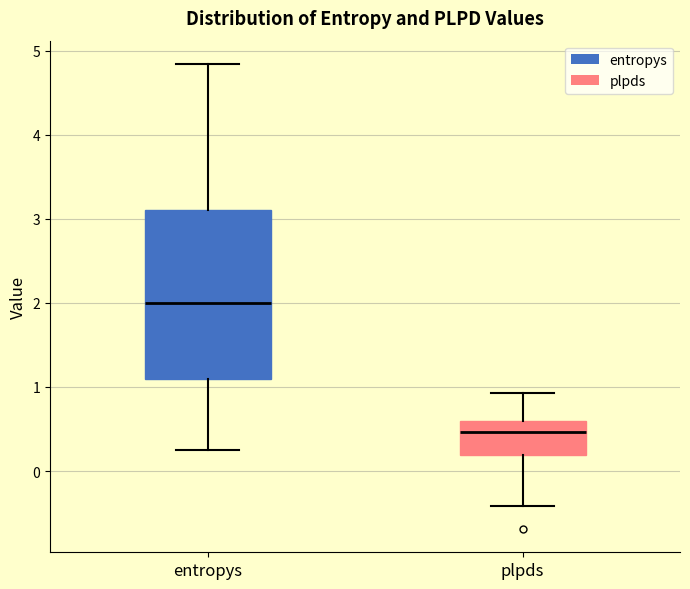

Which box's median line is the lowest?

plpds